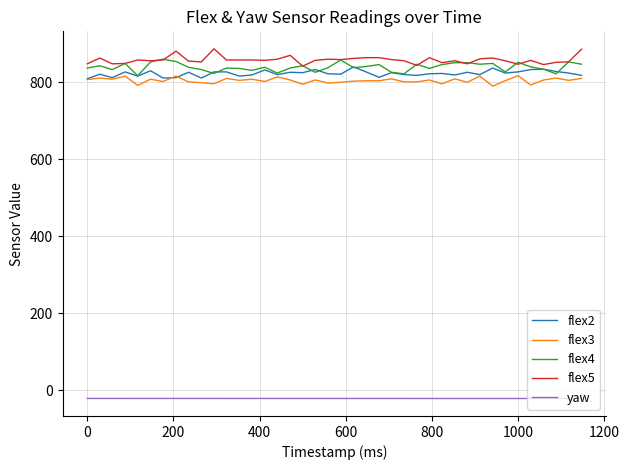

List the series in order of their peak value, lowest first.

yaw, flex3, flex2, flex4, flex5